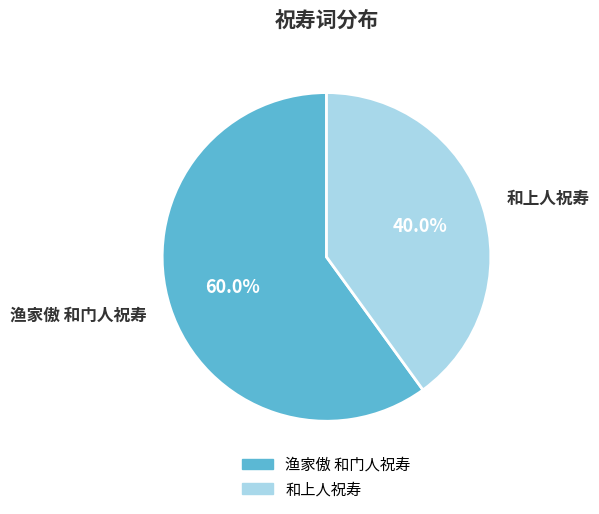

To the nearest percent, what is the average slice percentage?

50%